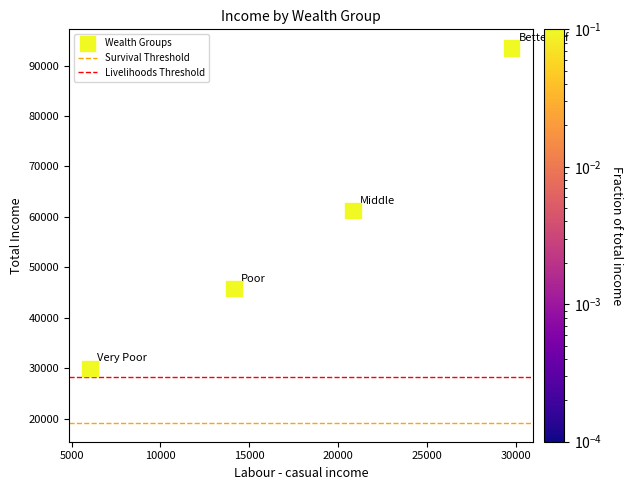

What is the range of Y values (max minus min)?

63437.3